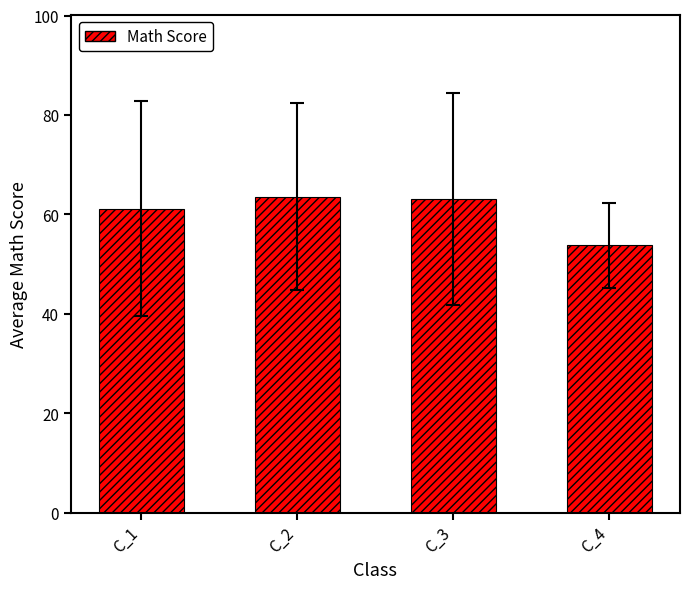

What is the sum of the values at C_4 and C_1?

115.0